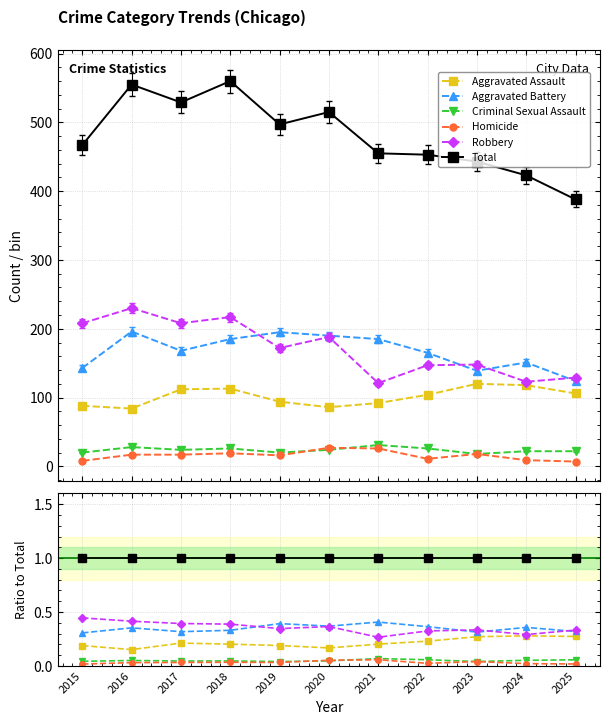

Is this an area chart (filled region under the line)?

No